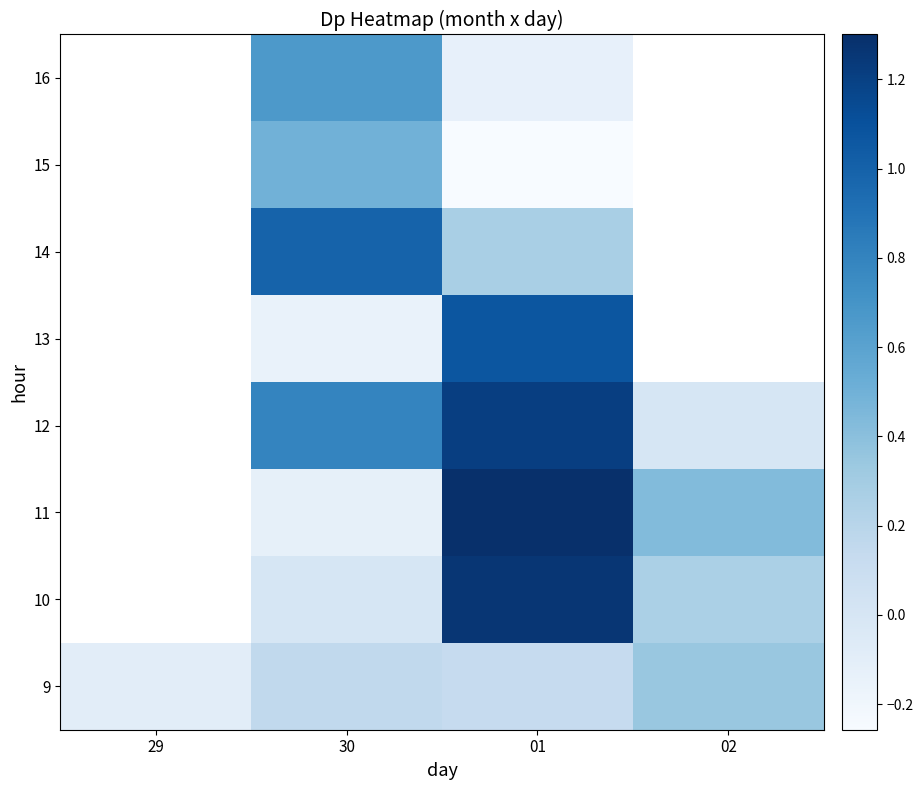

How many series are shown in this chart?

8